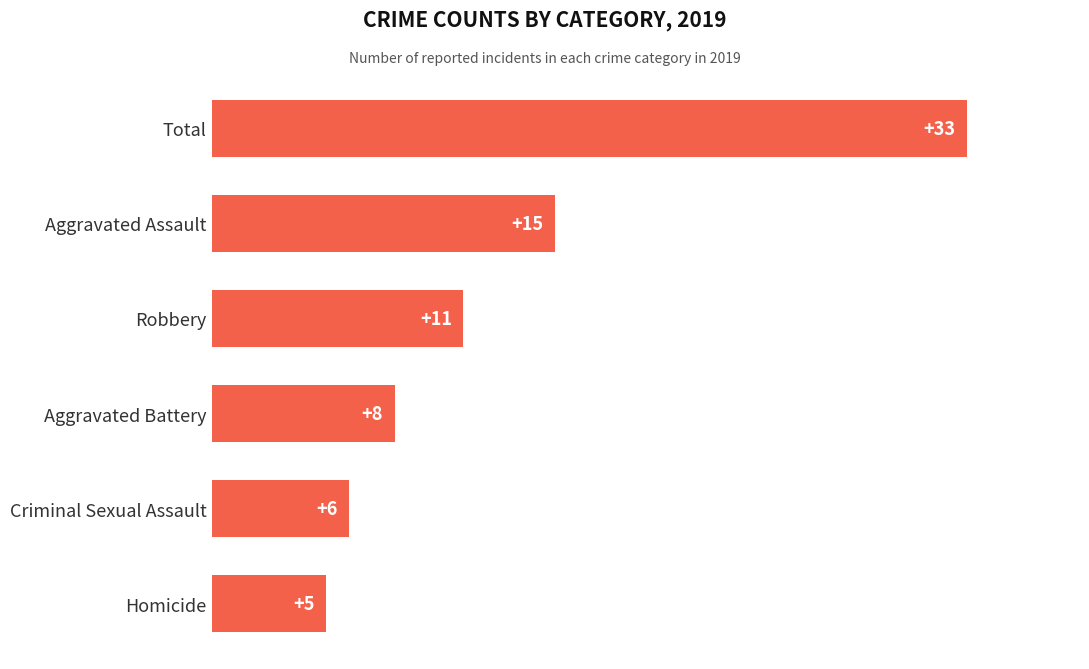

Does the chart contain stacked bars?

No